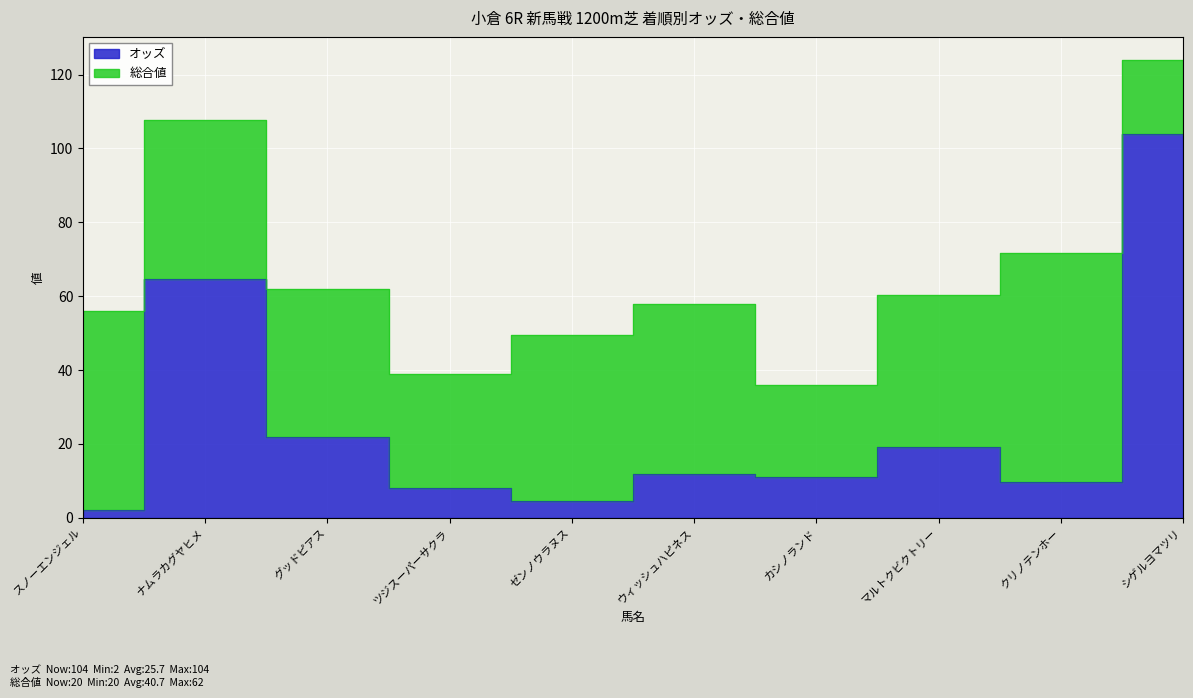

What is the ratio of the value at カシノランド to the value at クリノテンホー?

1.1